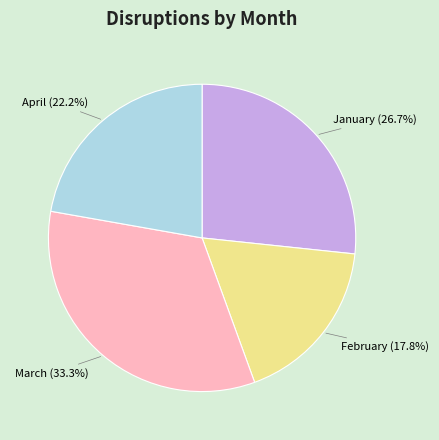

Does any single category account for the majority?

No